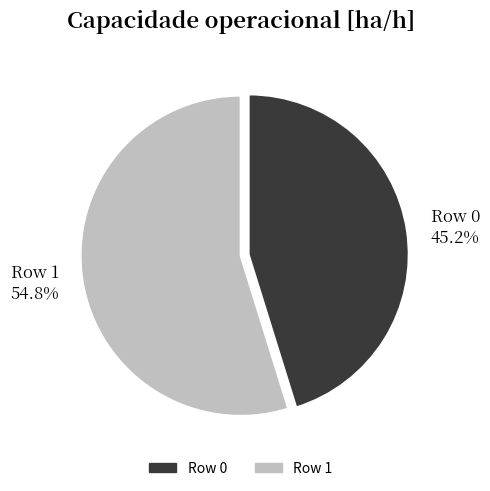

To the nearest percent, what portion does Row 1 represent?

55%